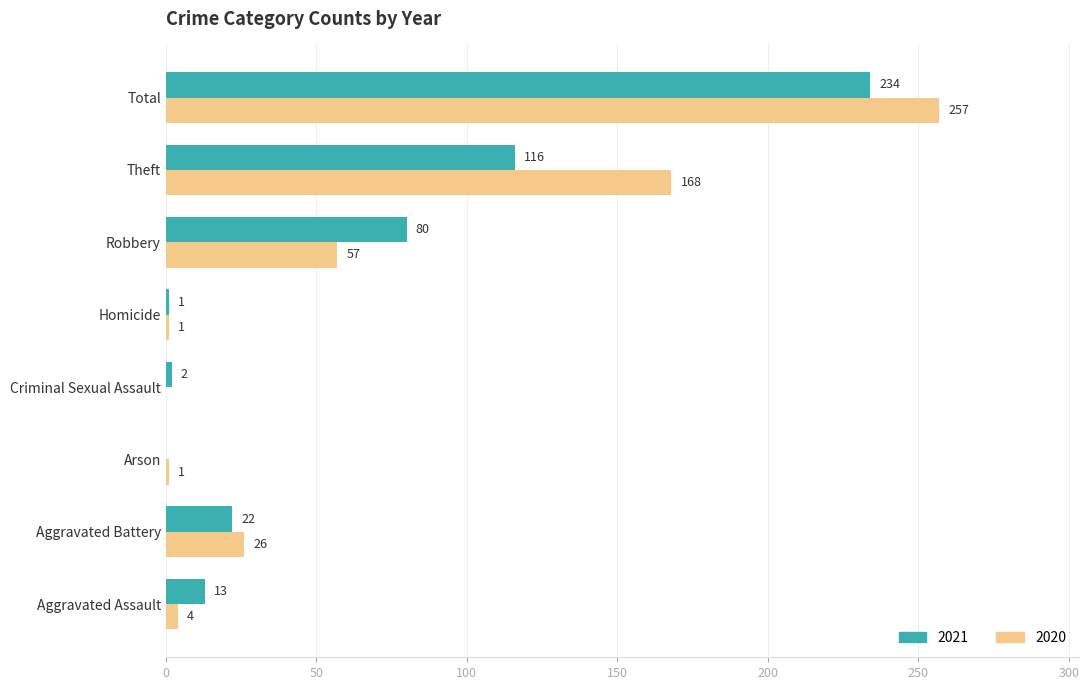

Count the number of data series in this chart.

2